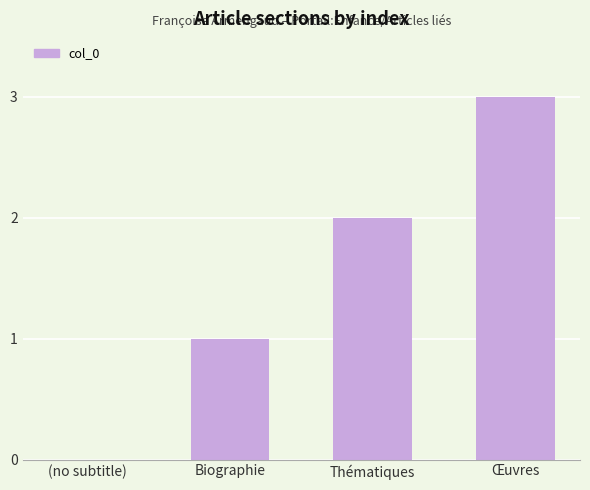

What is the sum of all values?

6